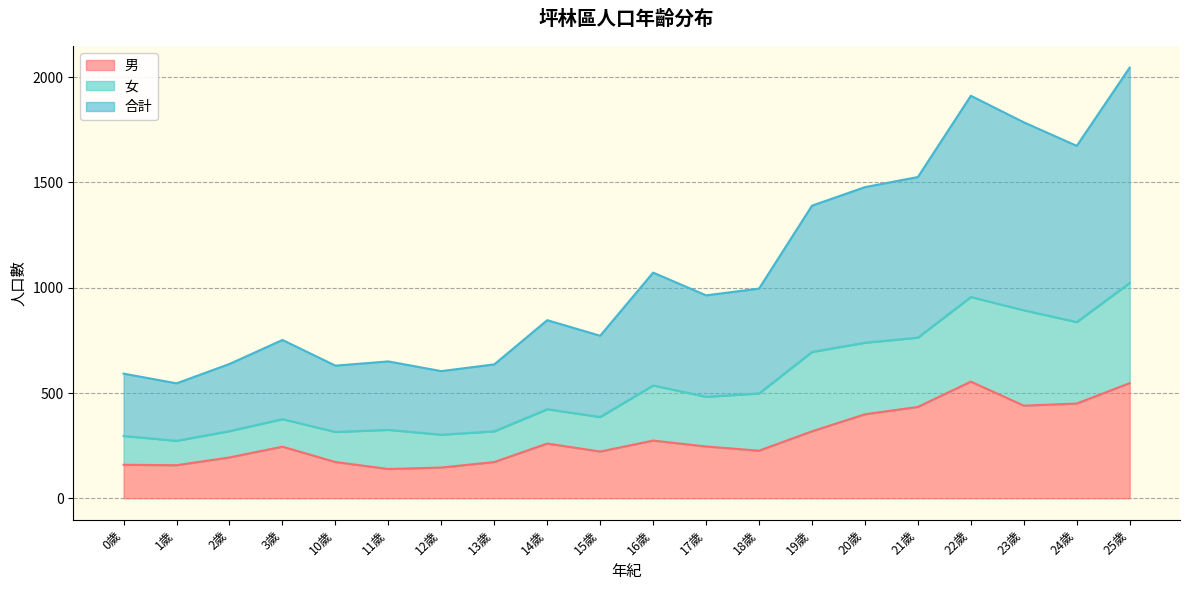

What is the value of the 合計 point at the 1st from the left?

296